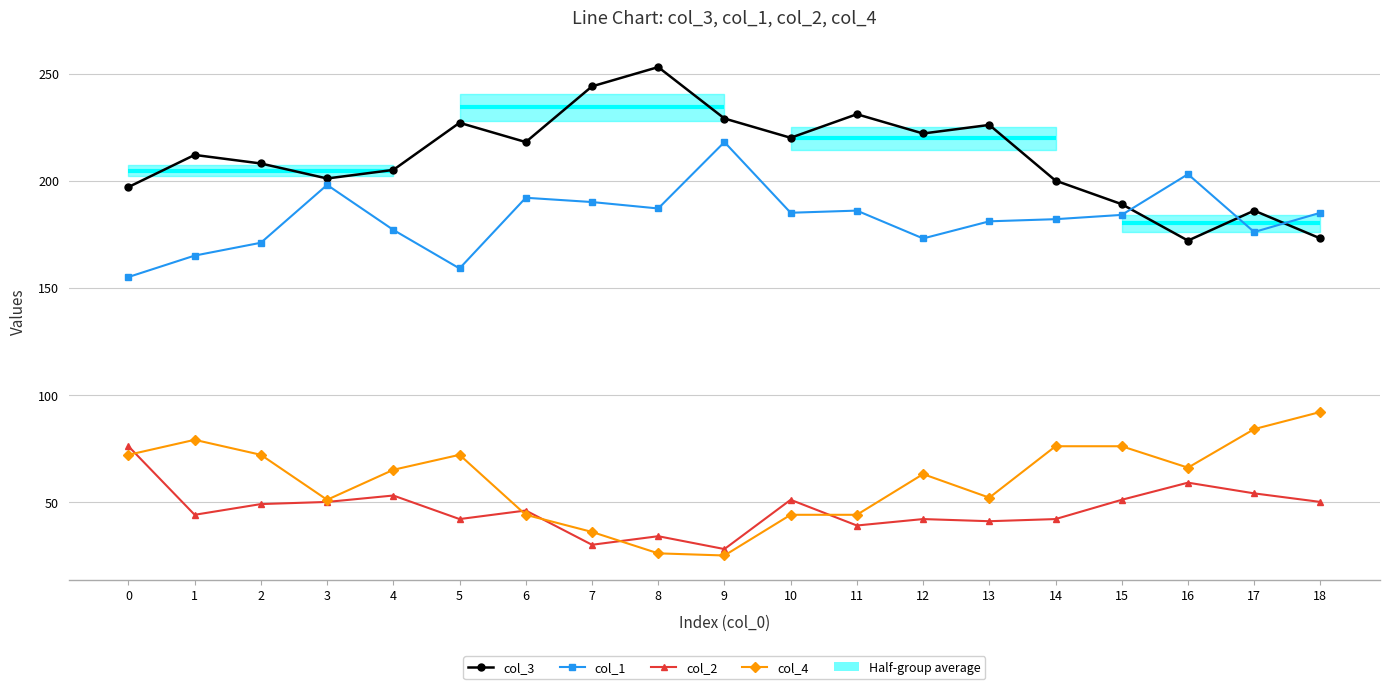

How many data points in col_3 are less than 212?

9